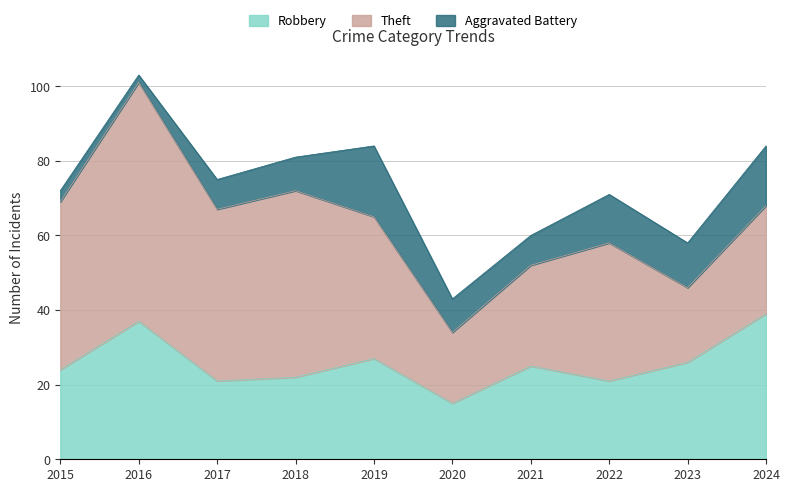

What is the spread (max minus min) of values at 2023?

14